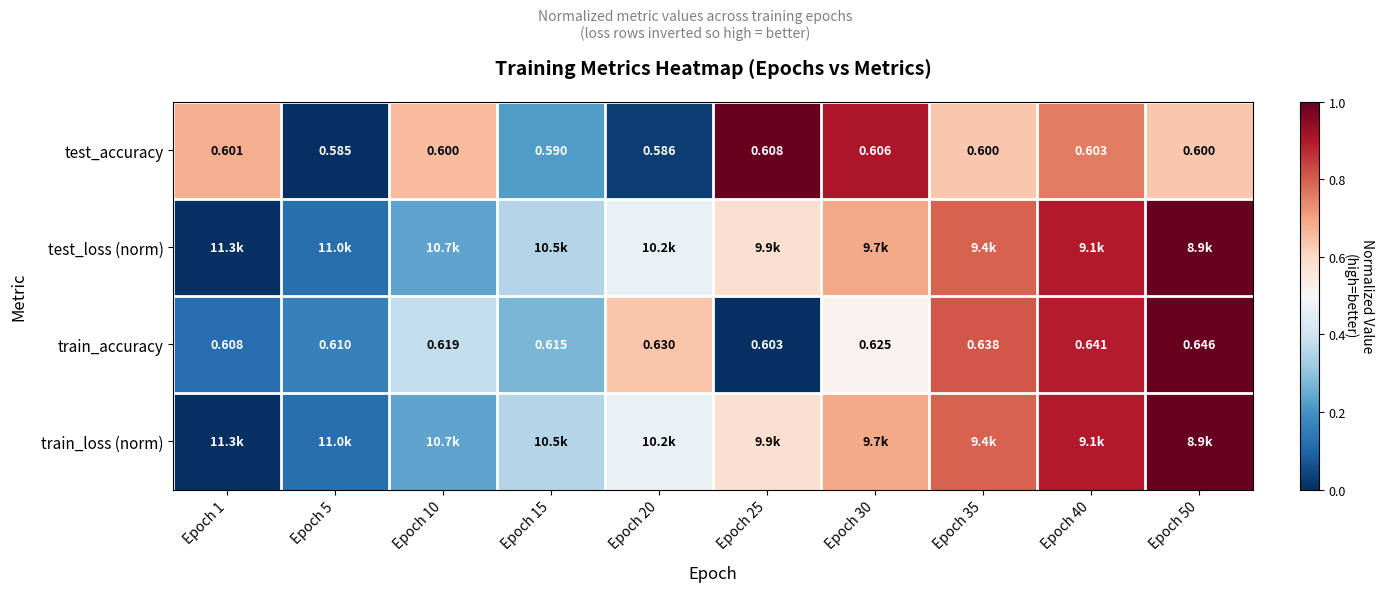

Rank the series by their maximum value, from lowest to highest.

test_accuracy, test_loss (norm), train_accuracy, train_loss (norm)